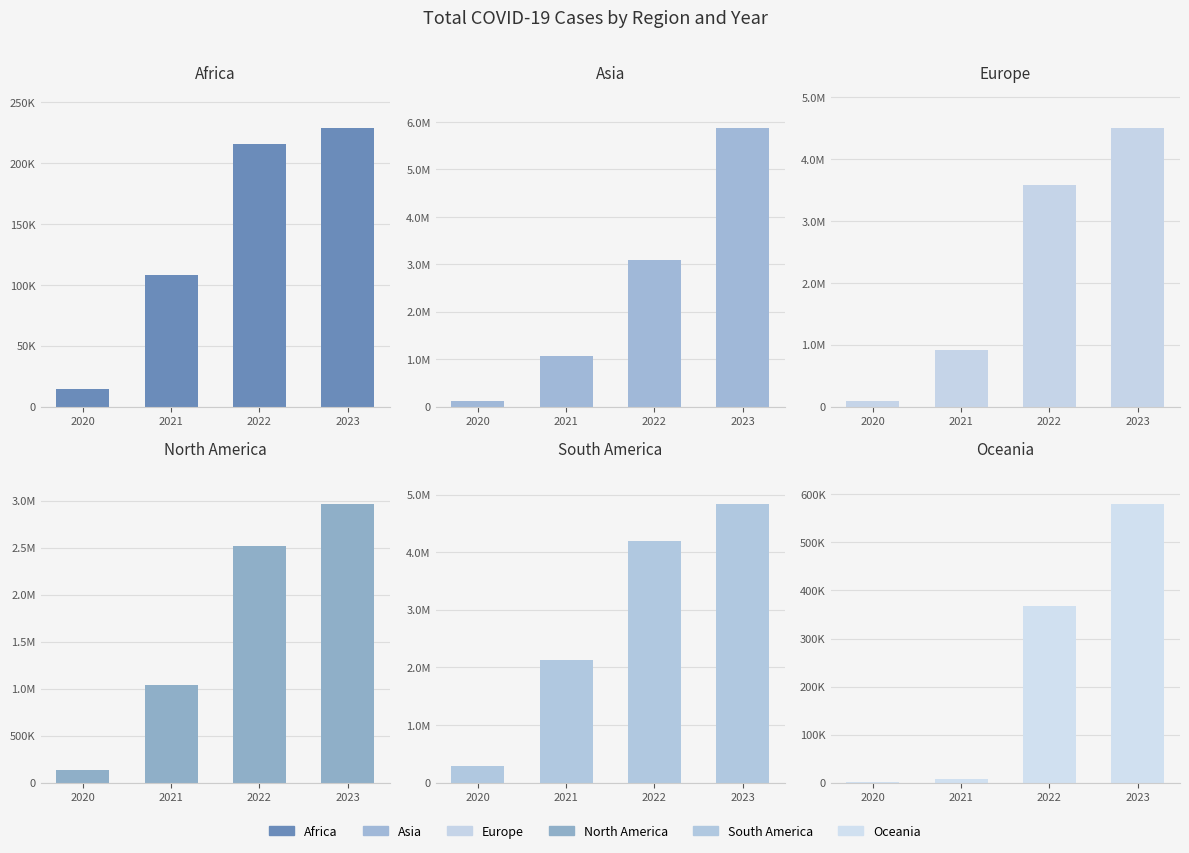

Rank the series by their maximum value, from lowest to highest.

Africa, Oceania, North America, Europe, South America, Asia